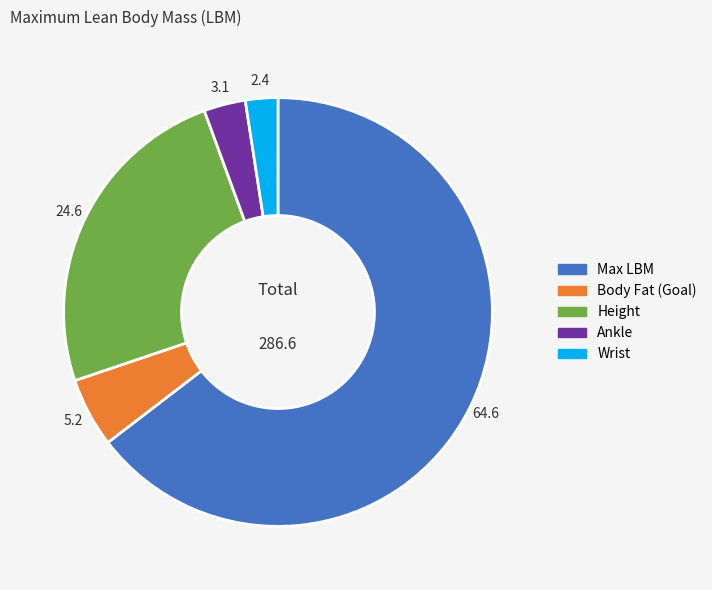

Which has a higher value, Max LBM or Wrist?

Max LBM